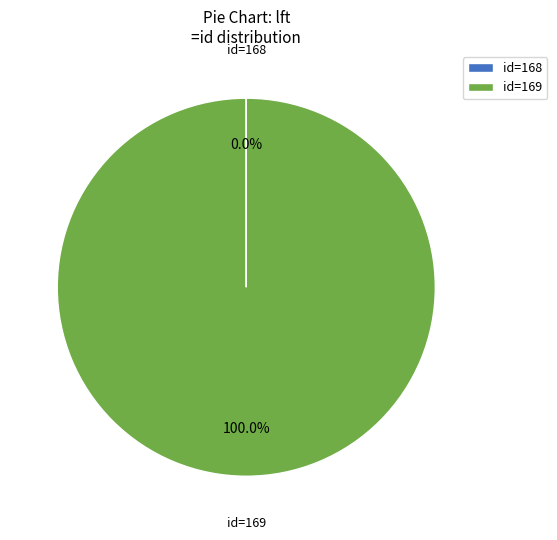

Is id=169 the majority of the pie?

Yes